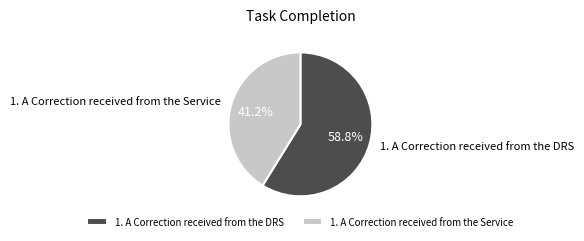

Rank the categories by value from highest to lowest.

1. A Correction received from the DRS, 1. A Correction received from the Service